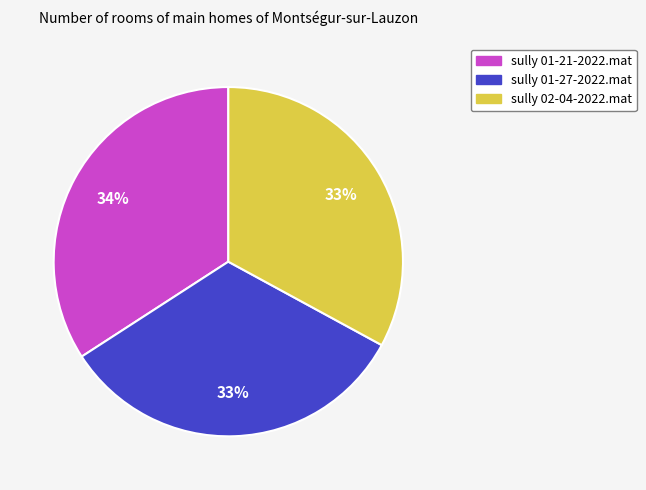

How many slices are in this pie chart?

3